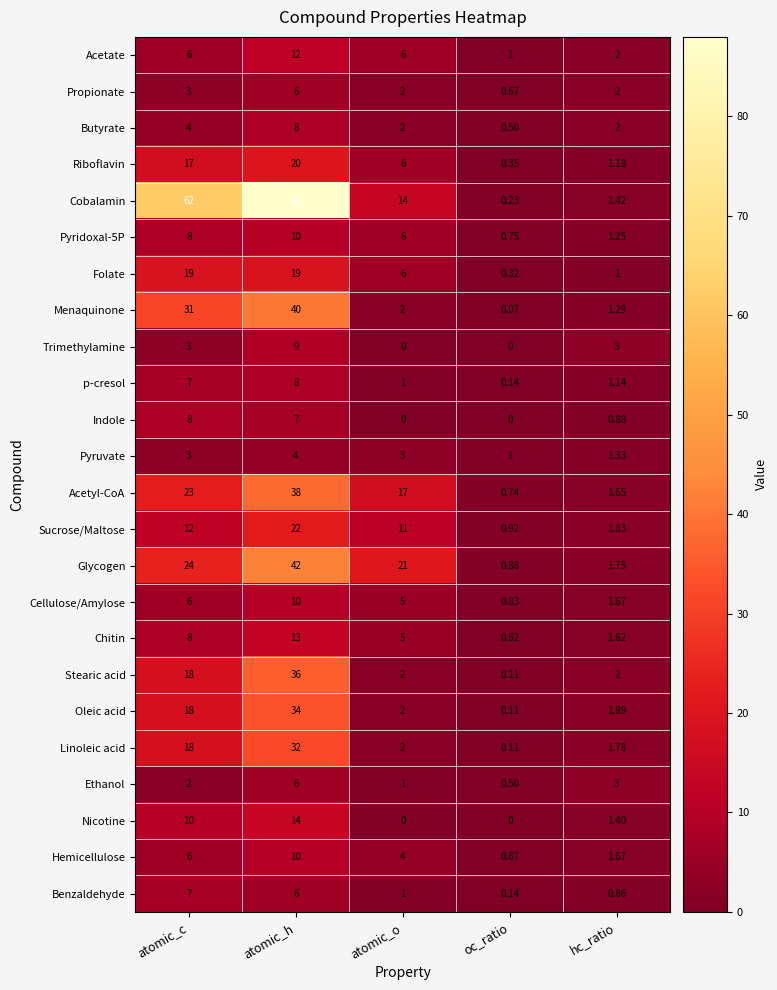

At which category is the sum across all series the highest?

atomic_h